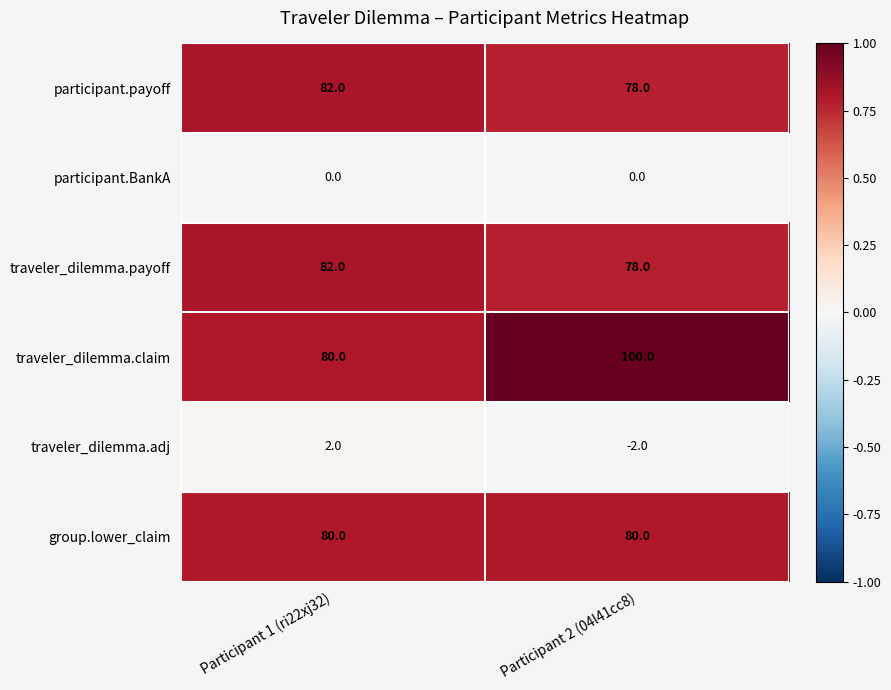

Which series has the widest spread of values?

traveler_dilemma.claim